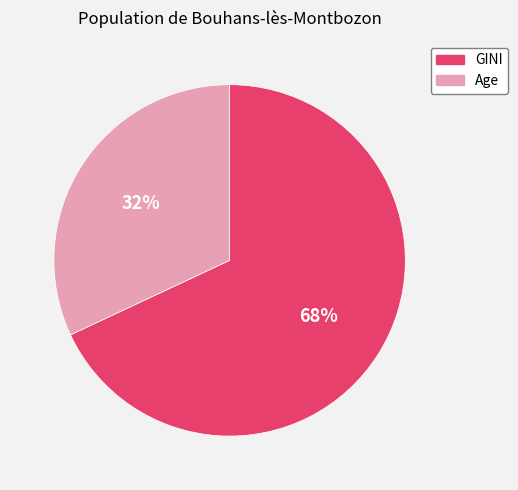

Is Age the majority of the pie?

No